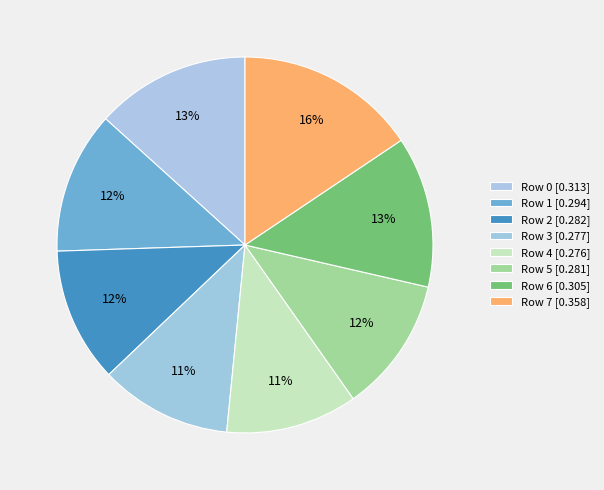

How many segments does this pie chart have?

8